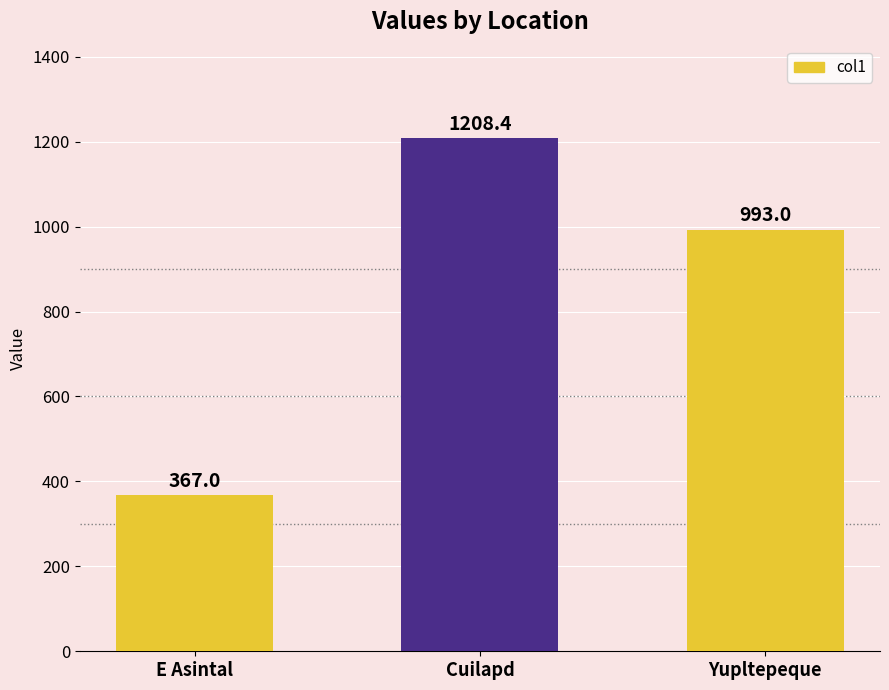

What is the label of the 3rd bar from the left?

Yupltepeque